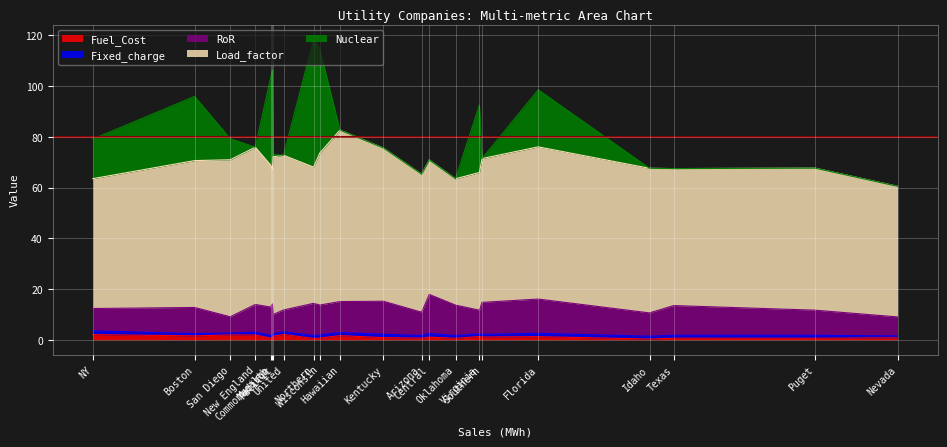

How many values in the Fuel_Cost series are below 1?

11